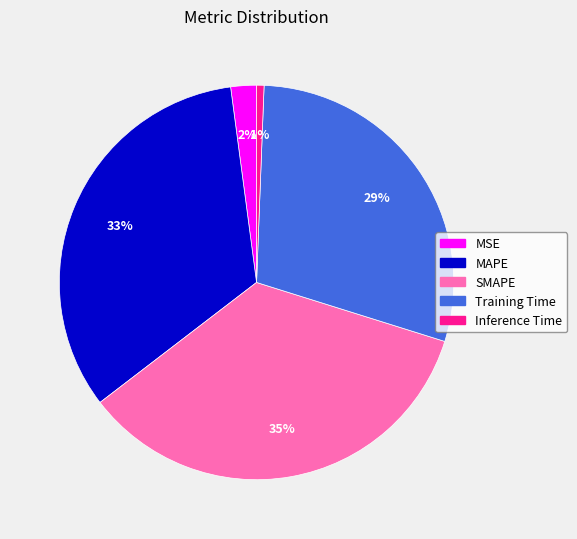

Which slice is the smallest?

Inference Time